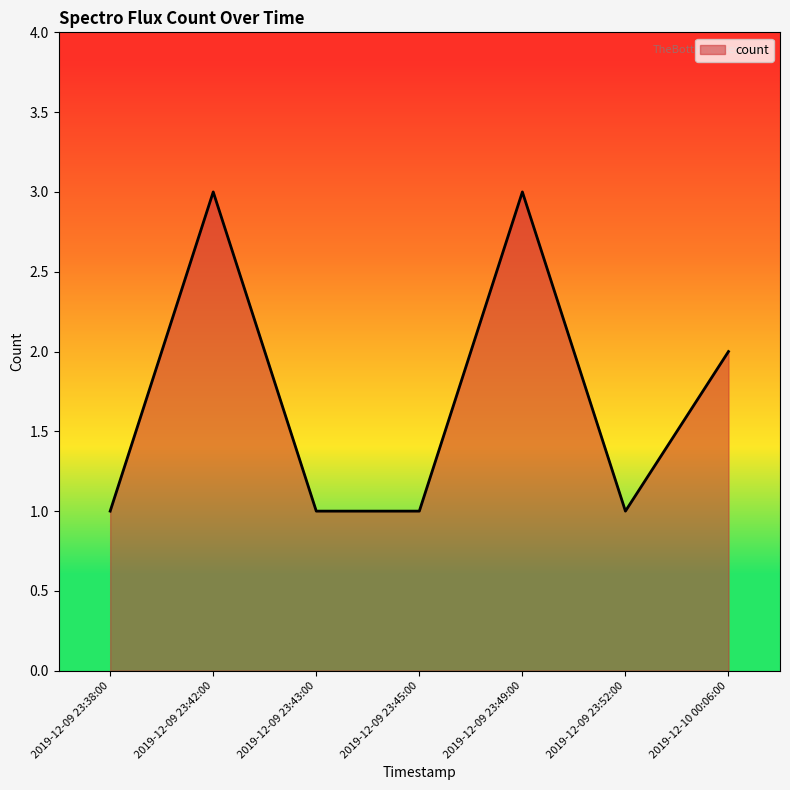

What is the average value?

2